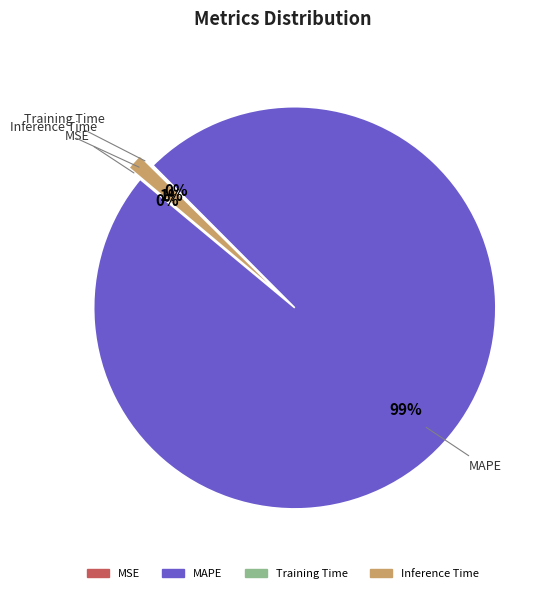

To the nearest percent, what is the average slice percentage?

25%